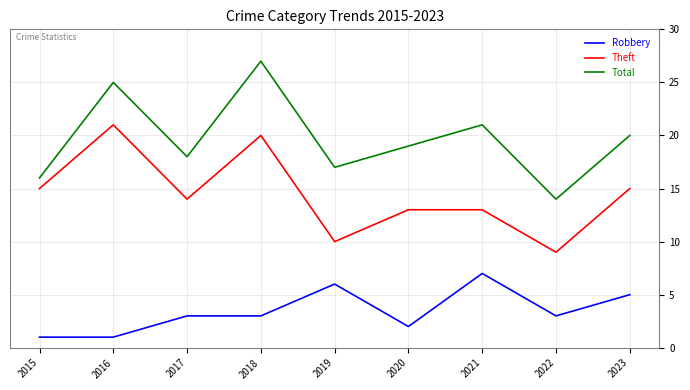

What are all the series names shown in the legend?

Robbery, Theft, Total